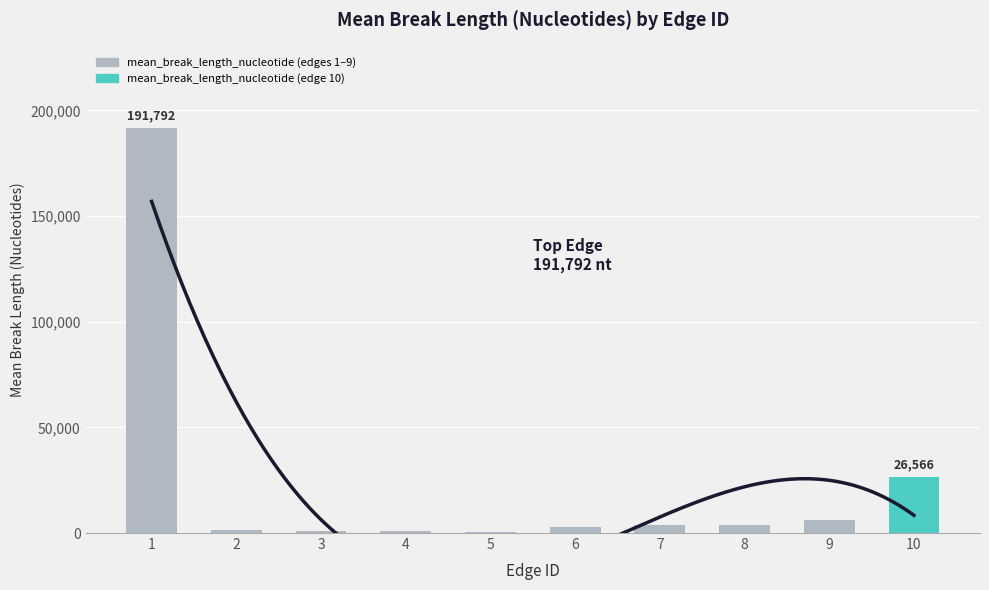

Which label corresponds to the largest value in the chart?

1